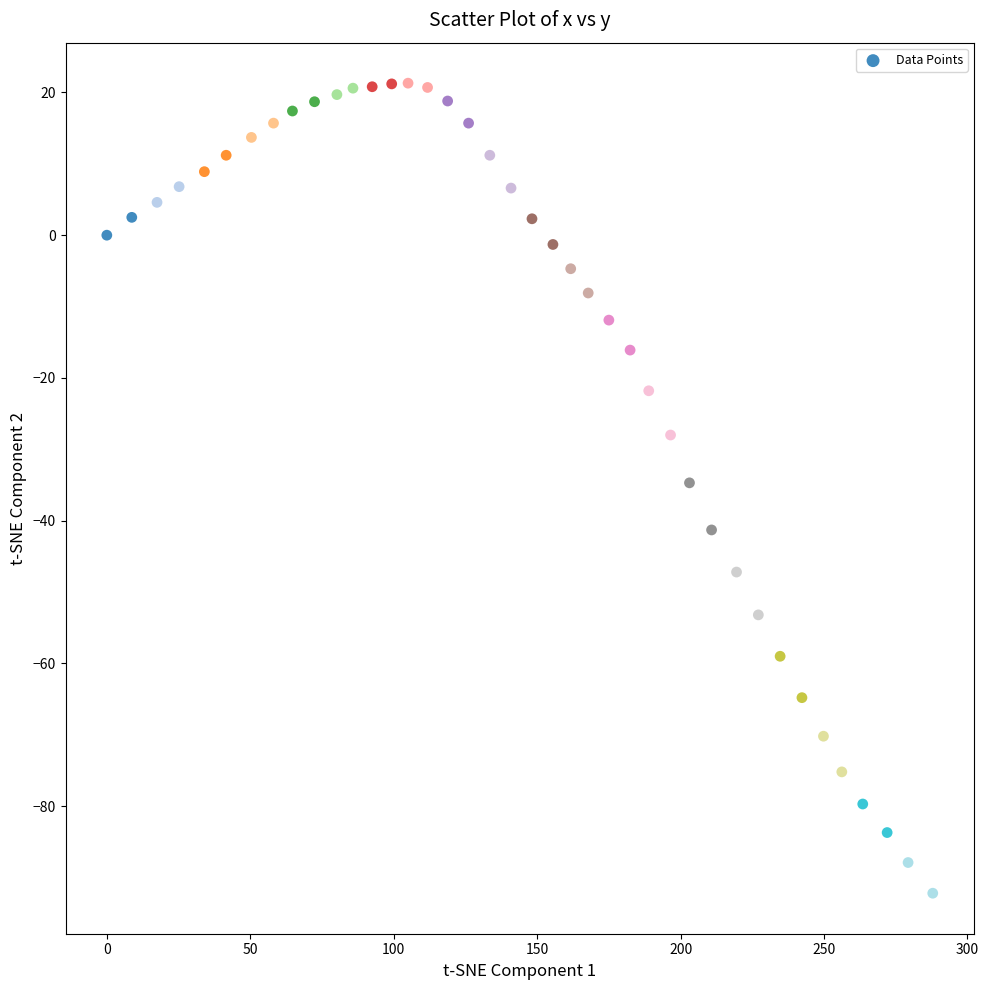

What is the range of Y values (max minus min)?

113.5